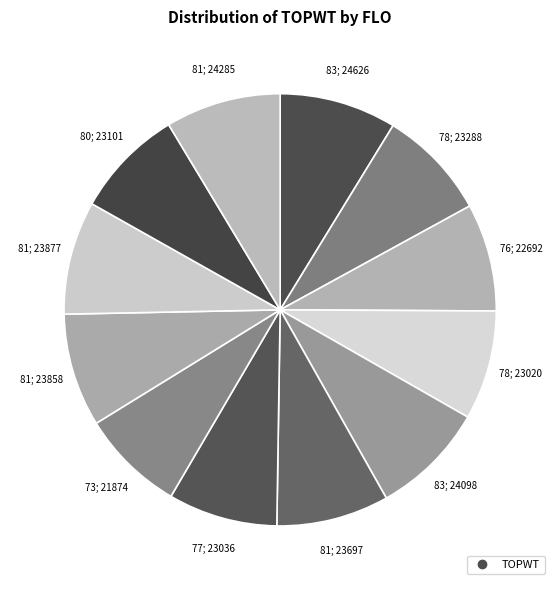

How many segments does this pie chart have?

12